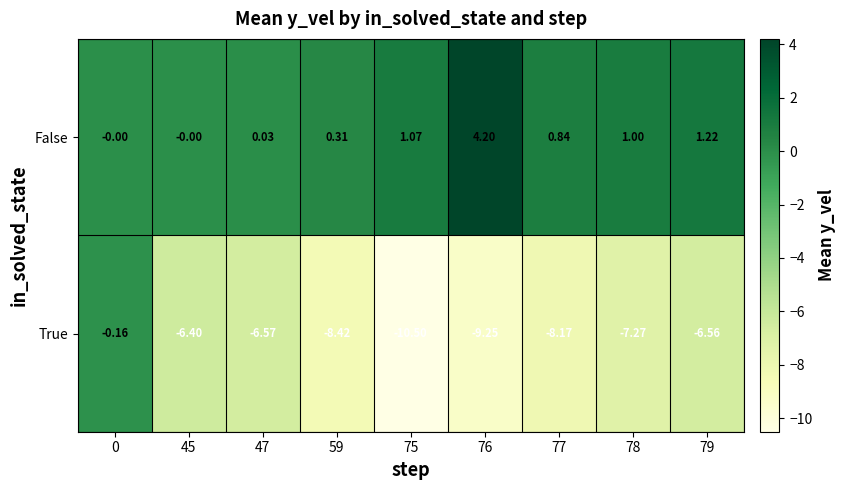

Rank the series by their maximum value, from lowest to highest.

True, False